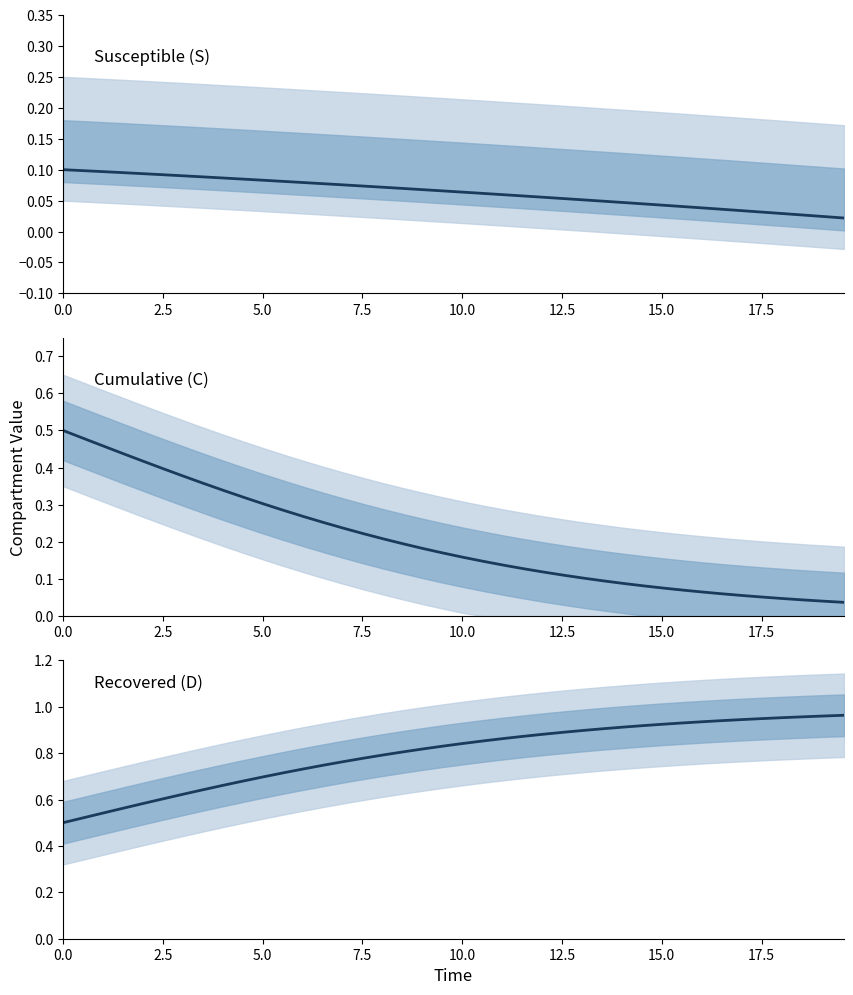

How many S (Susceptible) values are between 0 and 1?

40